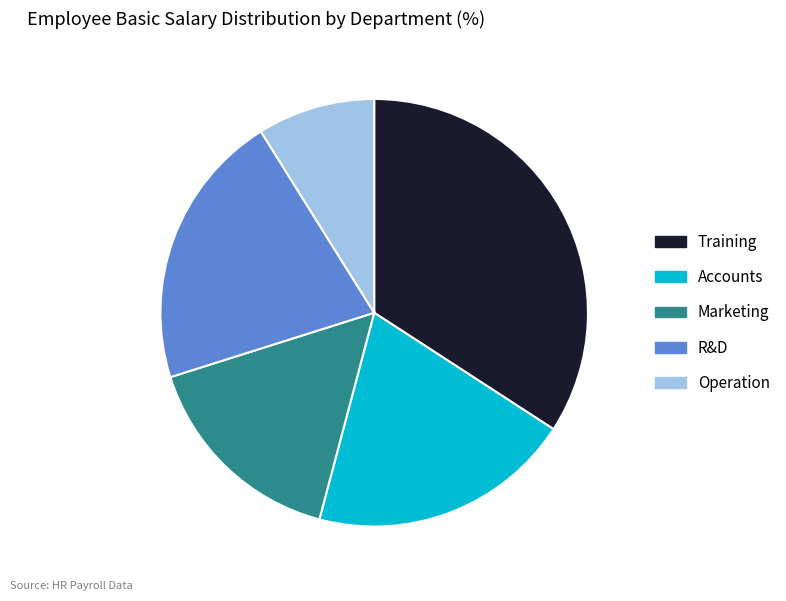

Does any single category account for the majority?

No